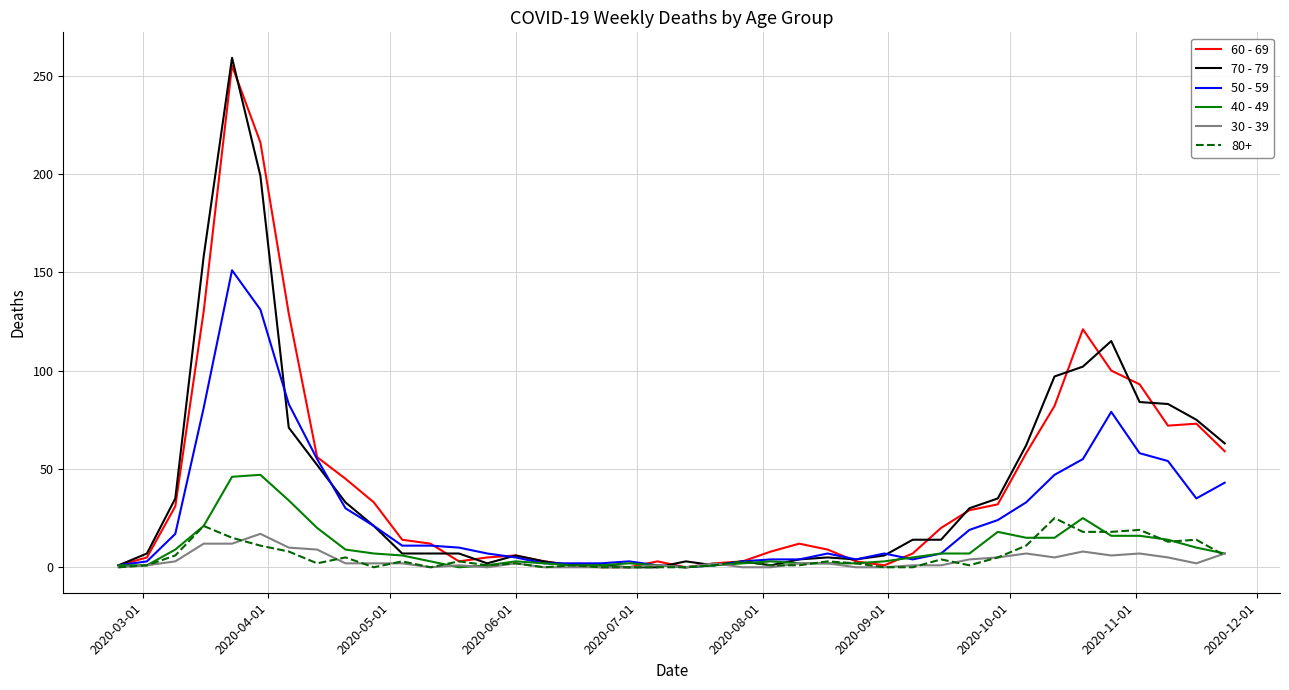

What is the greatest value displayed?

259